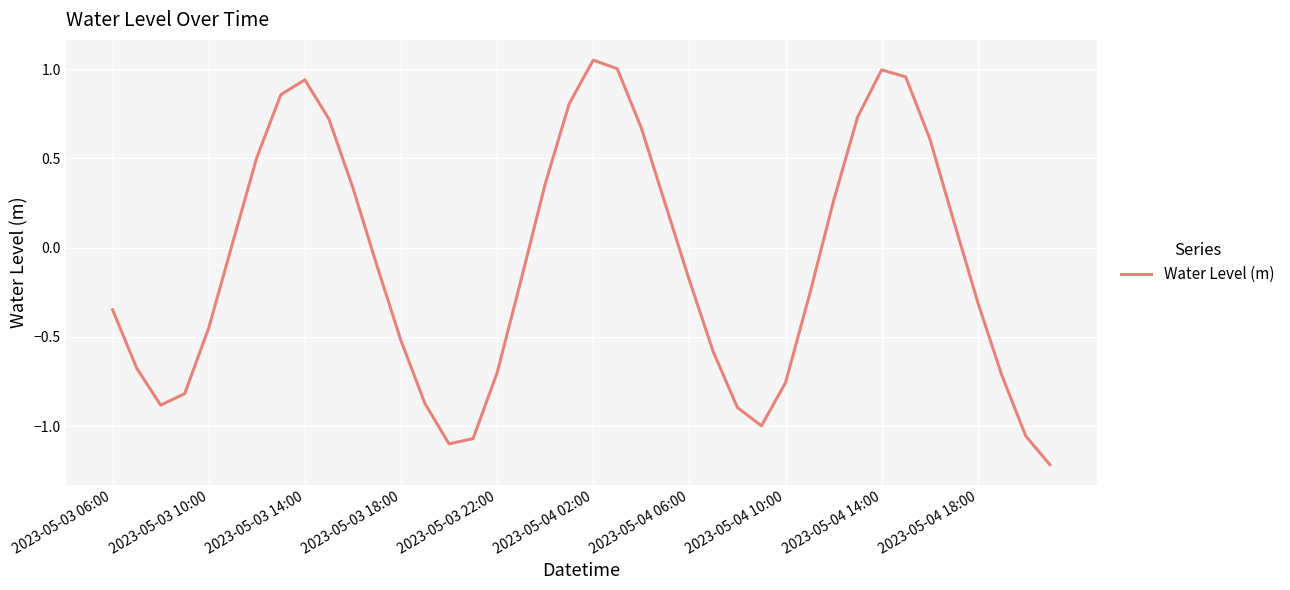

What is the minimum value shown in the chart?

-1.2